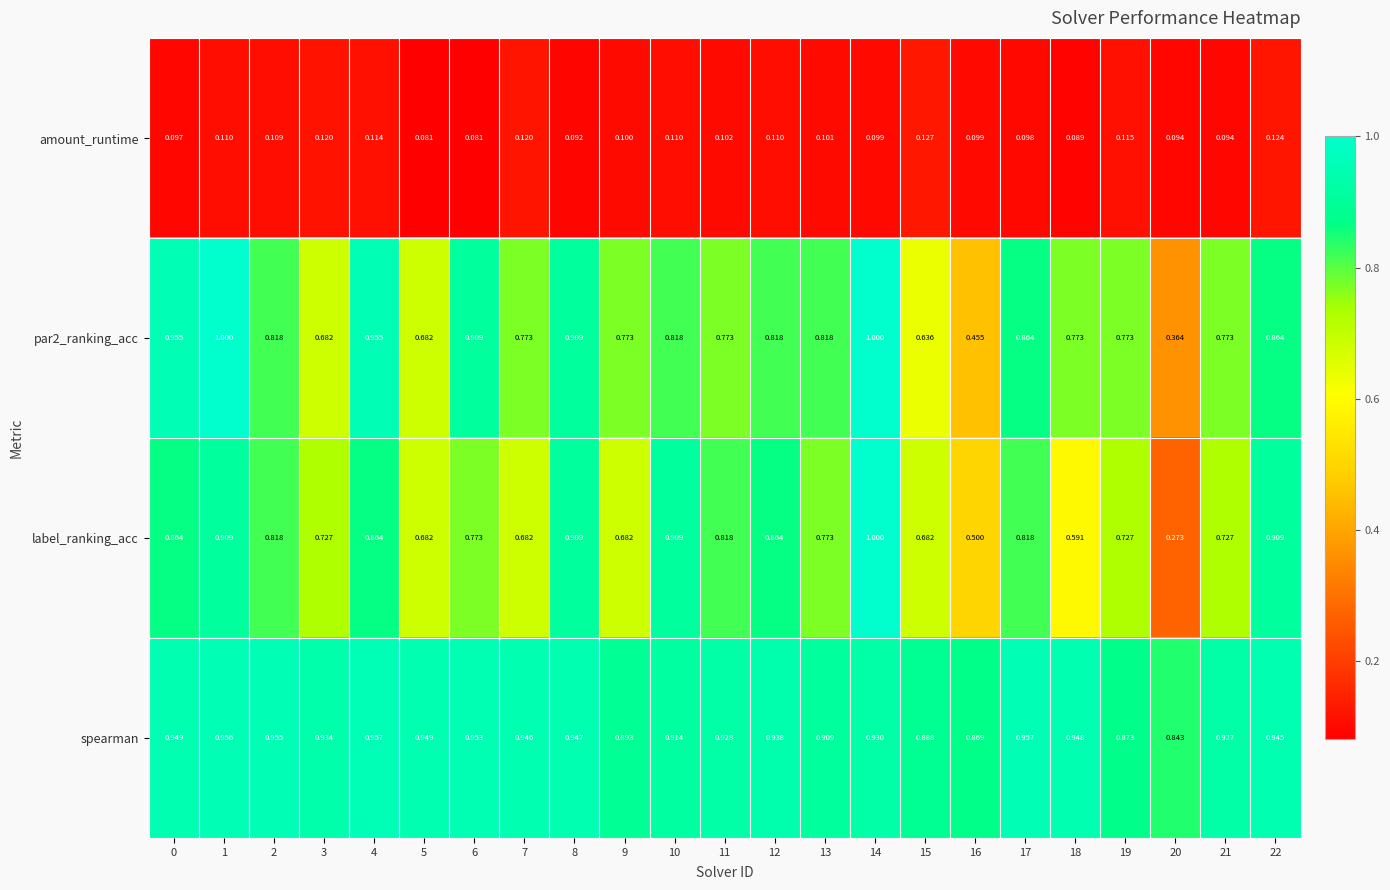

Which series has the largest total across all categories?

spearman